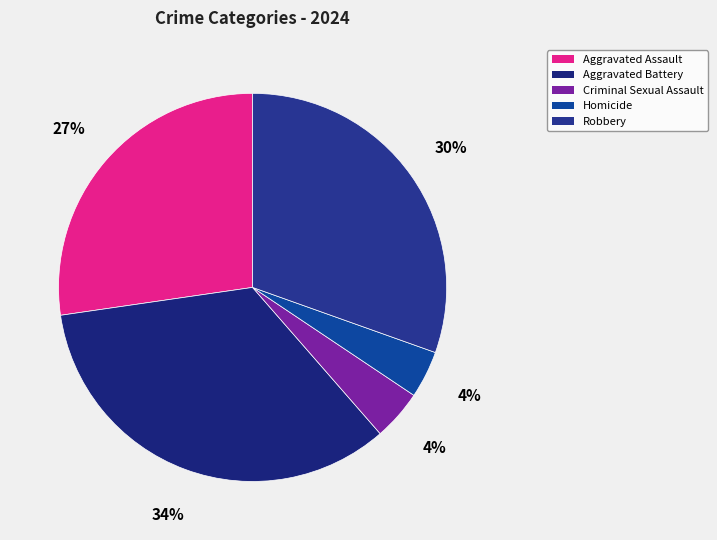

Which category has the biggest portion of the pie?

Aggravated Battery